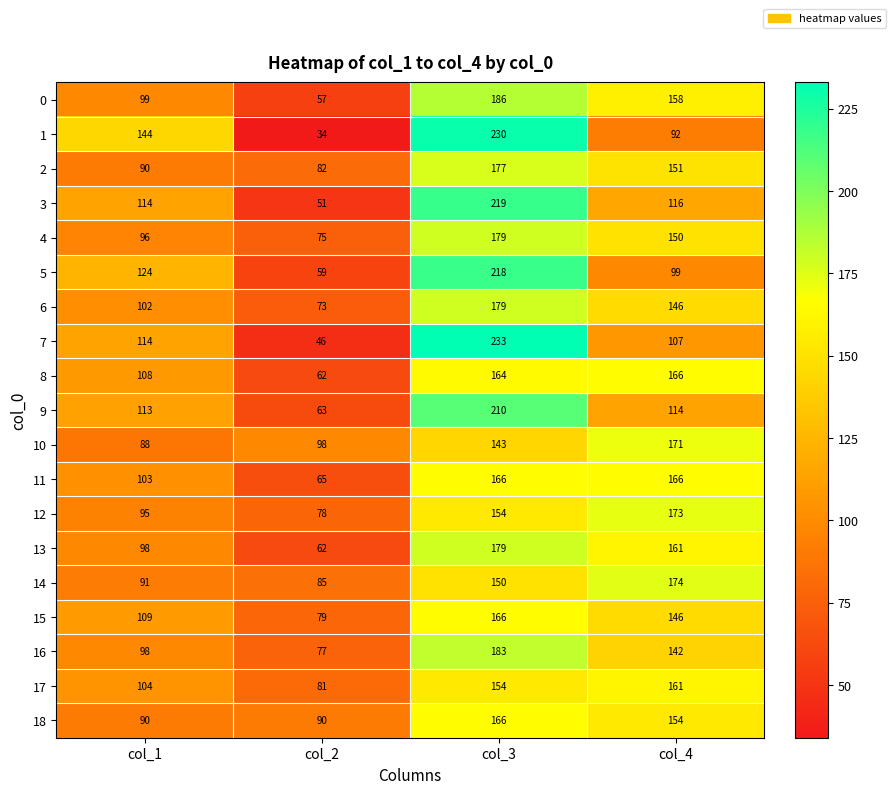

What is the difference between the maximum and minimum values in the 6 series?

106